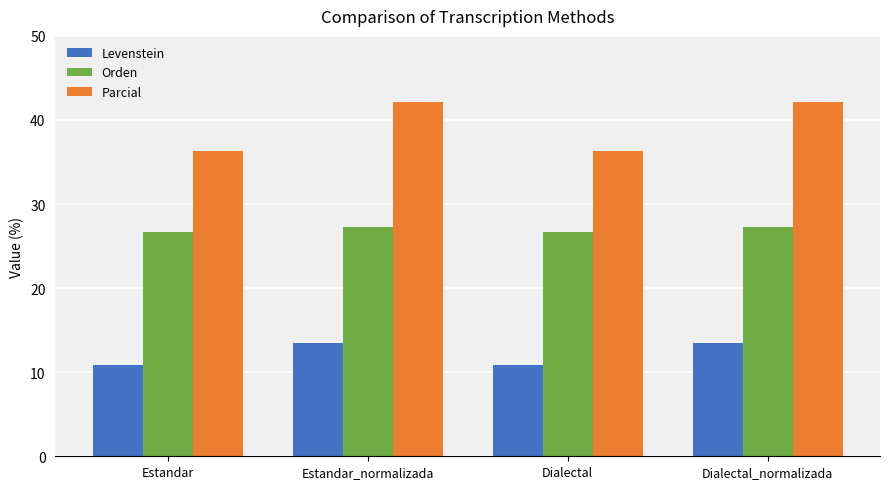

What is the difference between the highest and lowest values at Dialectal_normalizada?

28.6